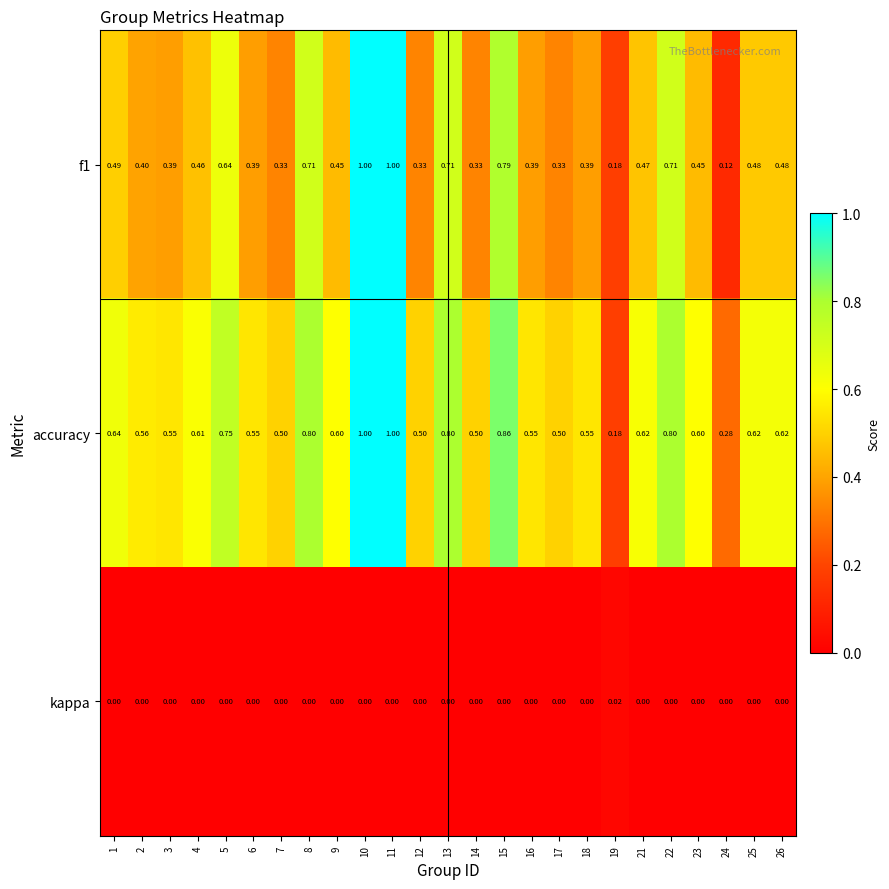

Which series has the largest total across all categories?

accuracy